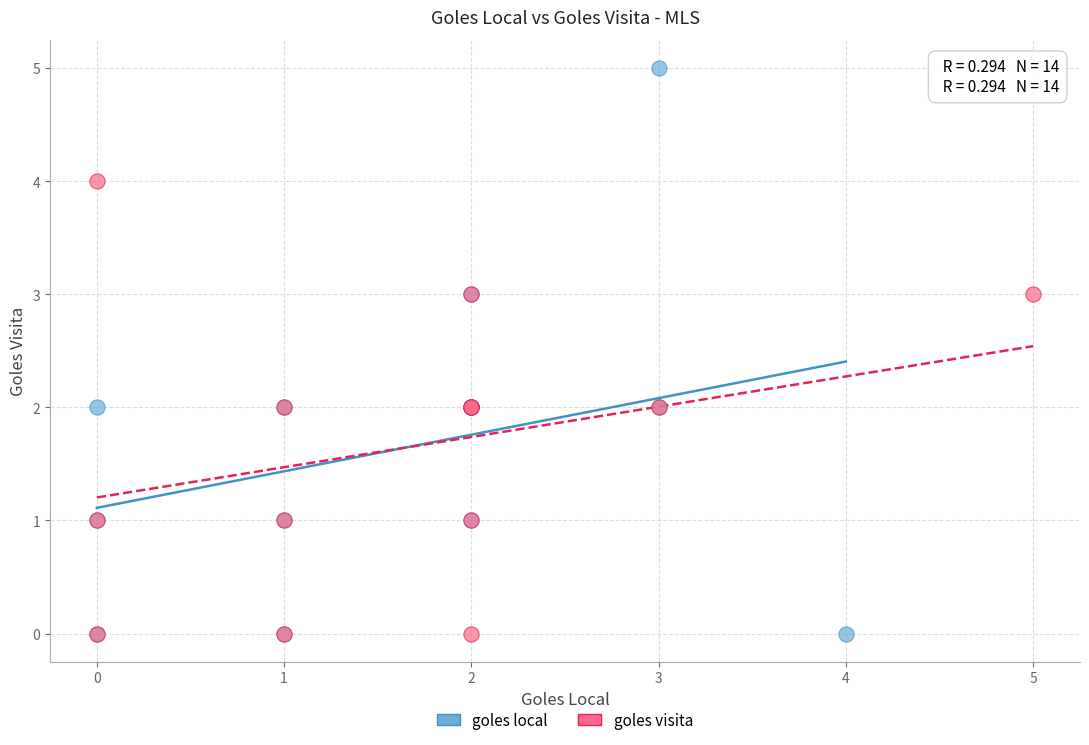

Which series contains the highest Y value?

goles local